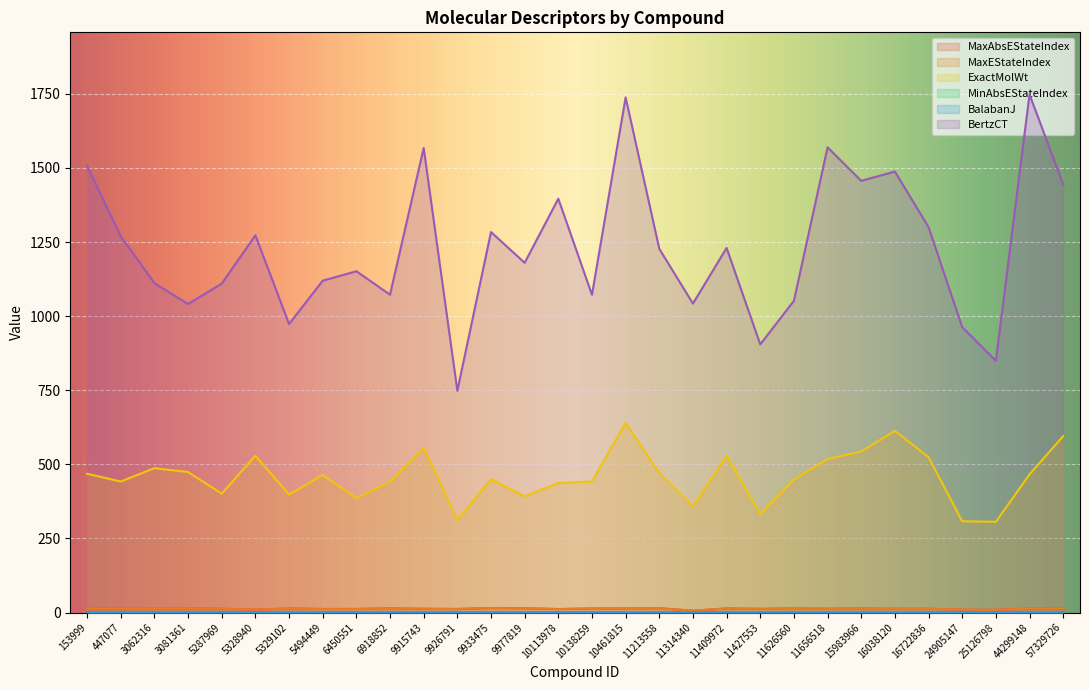

Where is the first local minimum for MaxAbsEStateIndex?

3062316